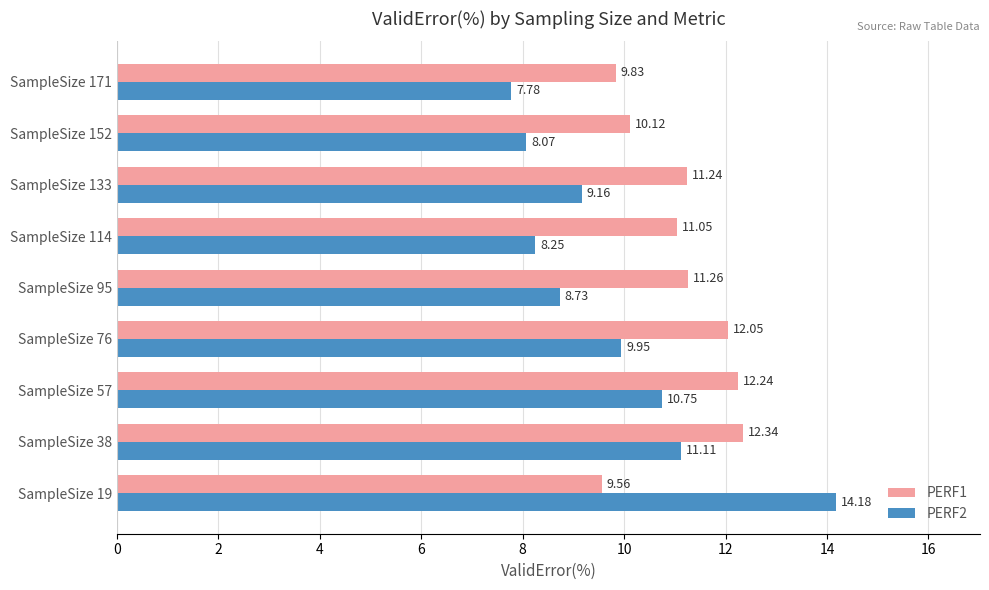

Which series has the largest total across all categories?

PERF1